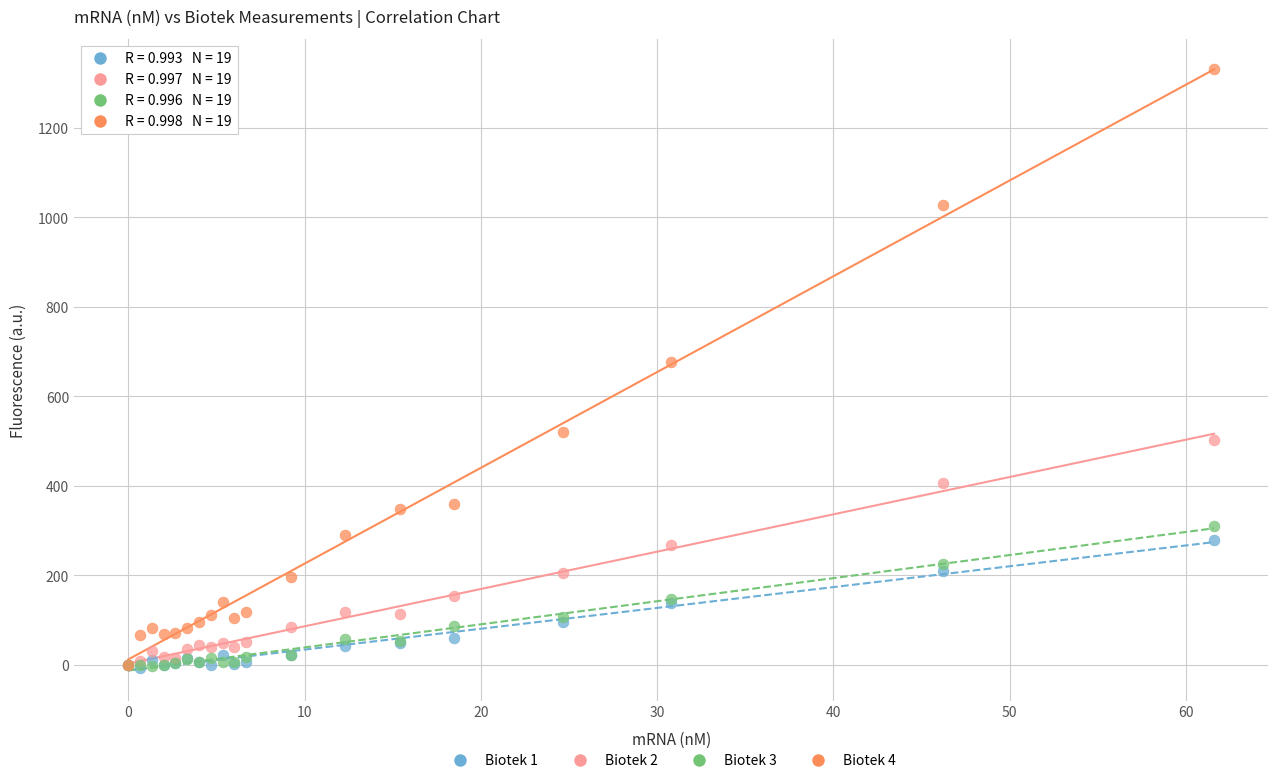

Across all series, what Y value is closest to 661?

676.5